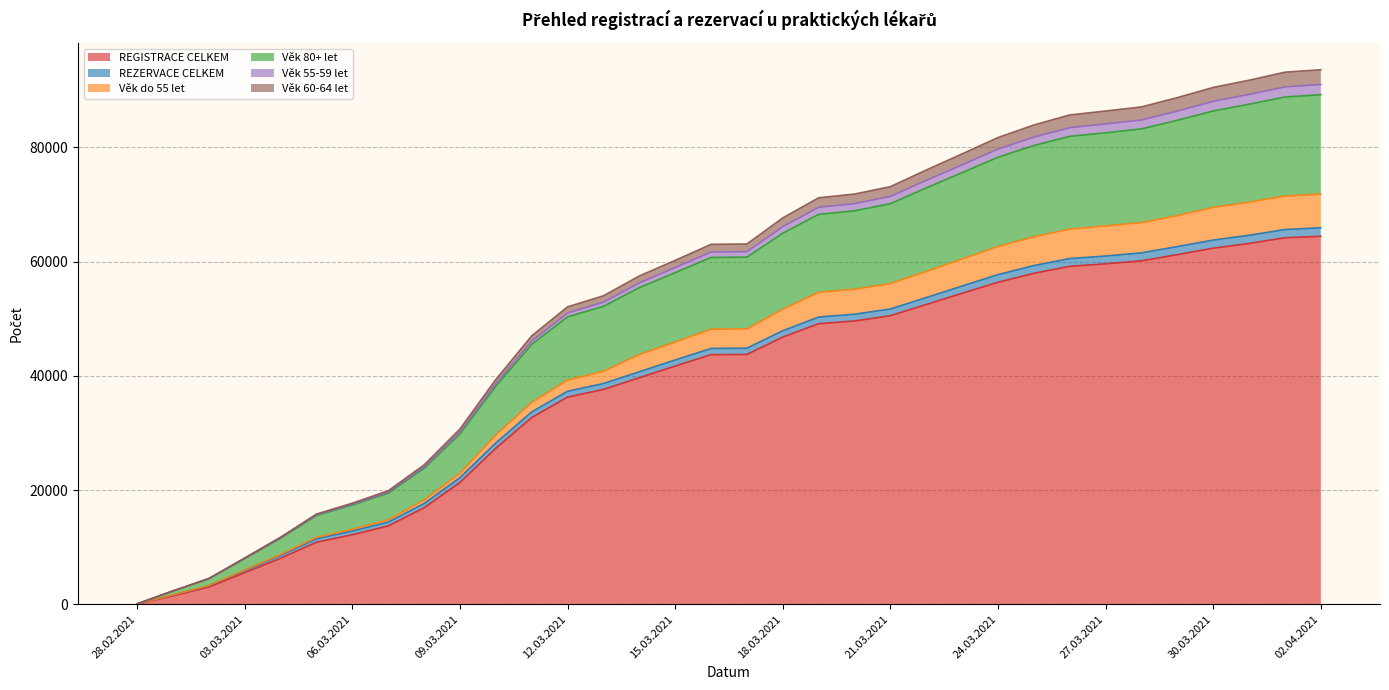

Does the chart have visible grid lines?

Yes